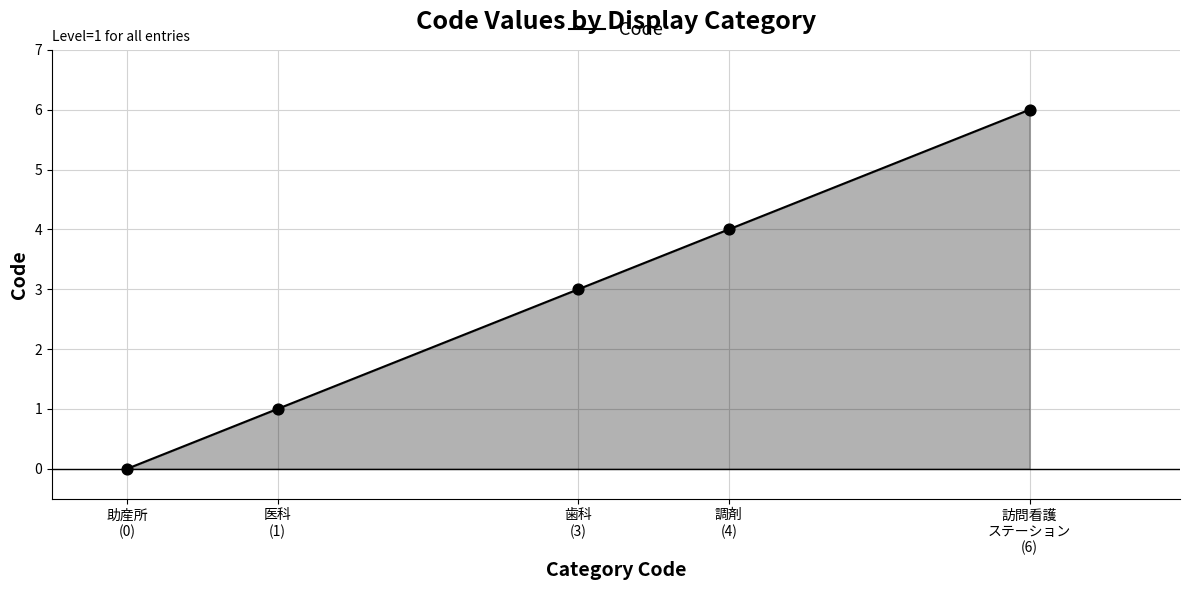

What is the change in value from 調剤
(4) to 訪問看護
ステーション
(6)?

+2